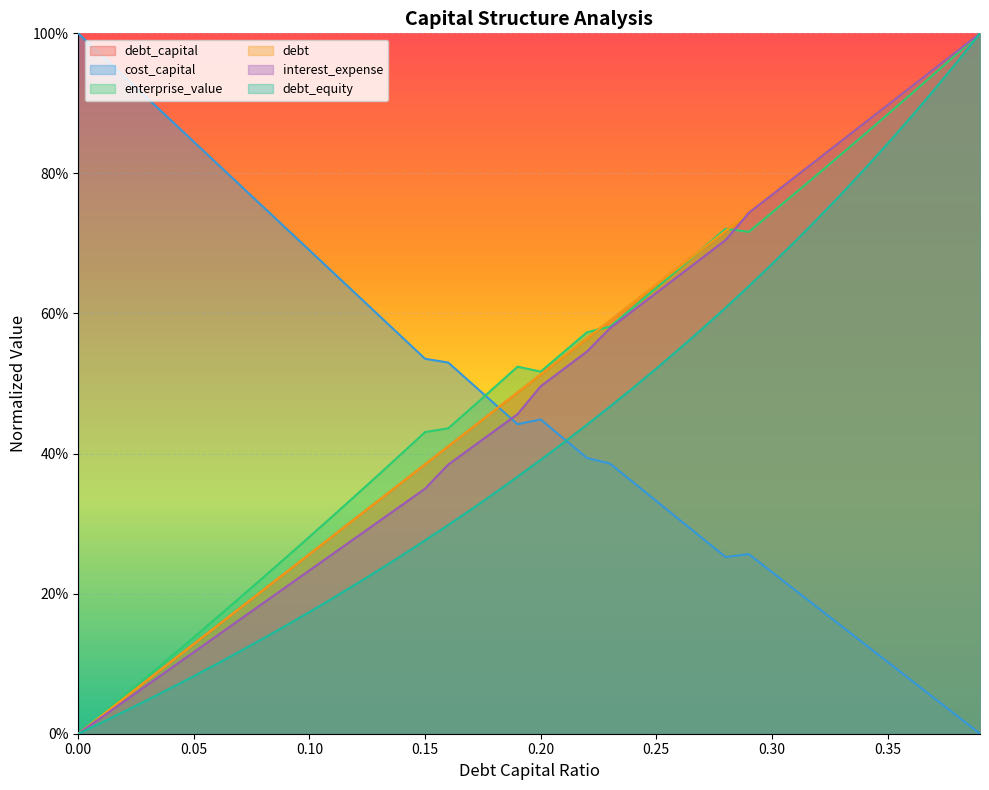

Reading right to left, extract all data points from this chart.

debt_capital: 1.0	1.0	0.9	0.9	0.9	0.9	0.8	0.8	0.8	0.8	0.7	0.7	0.7	0.7	0.6	0.6	0.6	0.6	0.5	0.5	0.5	0.5	0.4	0.4	0.4	0.4	0.3	0.3	0.3	0.3	0.2	0.2	0.2	0.2	0.1	0.1	0.1	0.1	0.0	0.0
cost_capital: 0.0	0.0	0.1	0.1	0.1	0.1	0.2	0.2	0.2	0.2	0.3	0.3	0.3	0.3	0.3	0.4	0.4	0.4	0.4	0.4	0.4	0.5	0.5	0.5	0.5	0.6	0.6	0.6	0.7	0.7	0.7	0.8	0.8	0.8	0.8	0.9	0.9	0.9	1.0	1.0
enterprise_value: 1.0	1.0	0.9	0.9	0.9	0.9	0.8	0.8	0.8	0.7	0.7	0.7	0.7	0.7	0.6	0.6	0.6	0.6	0.5	0.5	0.5	0.5	0.5	0.4	0.4	0.4	0.4	0.3	0.3	0.3	0.3	0.2	0.2	0.2	0.1	0.1	0.1	0.1	0.0	0.0
debt: 1.0	1.0	0.9	0.9	0.9	0.9	0.8	0.8	0.8	0.8	0.7	0.7	0.7	0.7	0.6	0.6	0.6	0.6	0.5	0.5	0.5	0.5	0.4	0.4	0.4	0.4	0.3	0.3	0.3	0.3	0.2	0.2	0.2	0.2	0.1	0.1	0.1	0.1	0.0	0.0
interest_expense: 1.0	1.0	0.9	0.9	0.9	0.9	0.8	0.8	0.8	0.8	0.7	0.7	0.7	0.7	0.6	0.6	0.6	0.5	0.5	0.5	0.5	0.4	0.4	0.4	0.3	0.3	0.3	0.3	0.3	0.2	0.2	0.2	0.2	0.1	0.1	0.1	0.1	0.0	0.0	0.0
debt_equity: 1.0	1.0	0.9	0.9	0.8	0.8	0.8	0.7	0.7	0.7	0.6	0.6	0.6	0.5	0.5	0.5	0.5	0.4	0.4	0.4	0.4	0.3	0.3	0.3	0.3	0.3	0.2	0.2	0.2	0.2	0.2	0.1	0.1	0.1	0.1	0.1	0.0	0.0	0.0	0.0